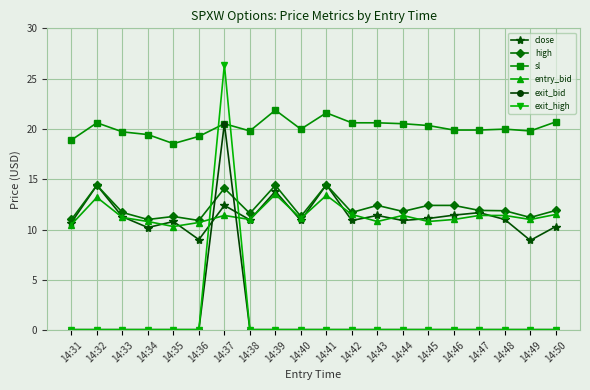

What is the value of the close point at the 9th from the left?

13.8